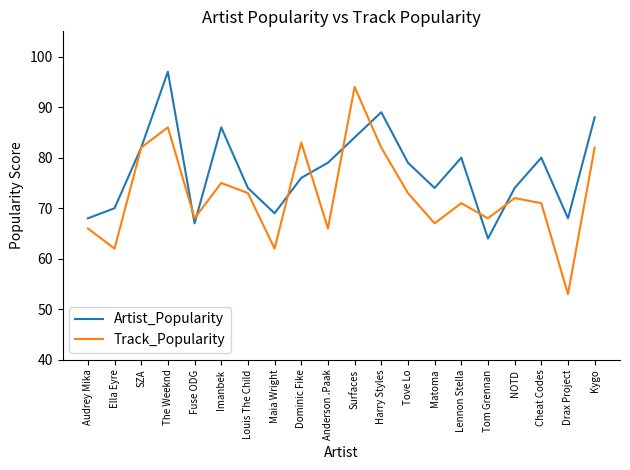

What position from the right is Surfaces?

10